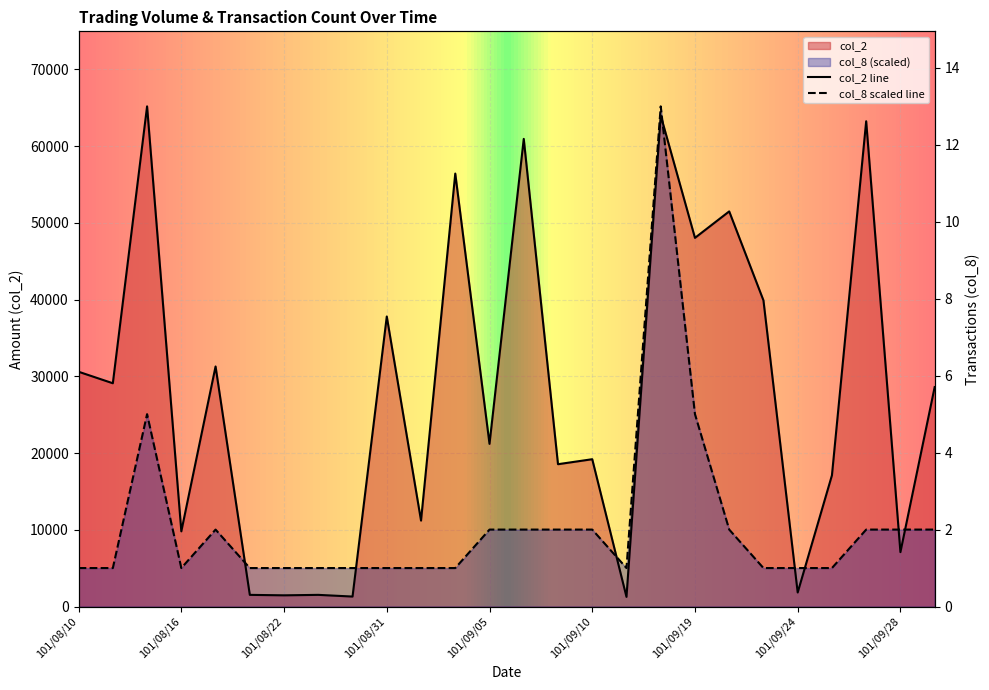

The value of col_2 at 101/09/04 is 35393.4. True or false?

False